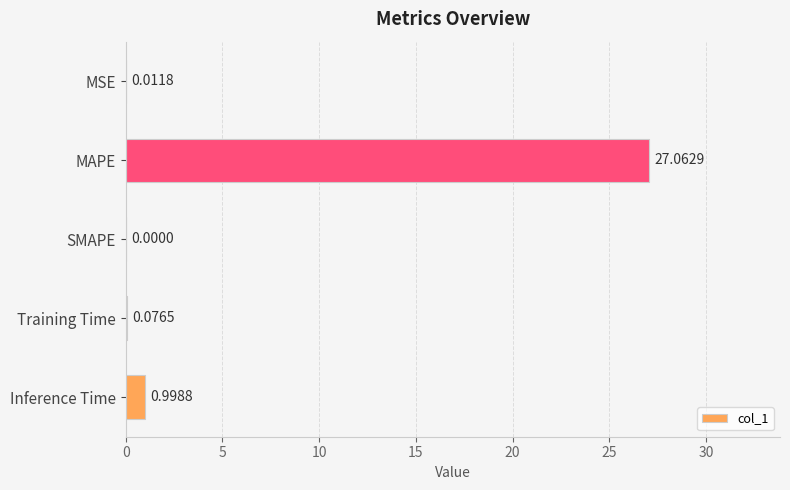

What is the change in value from MAPE to SMAPE?

-27.1